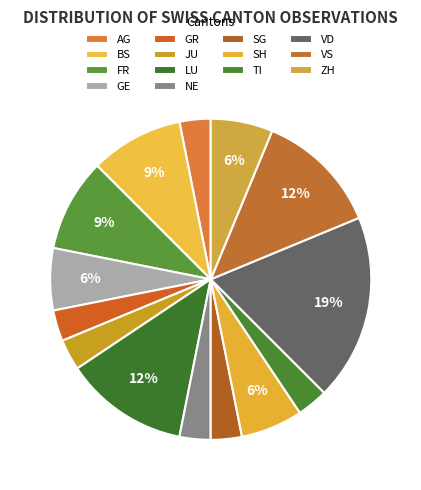

What is the smallest slice in the pie chart?

AG